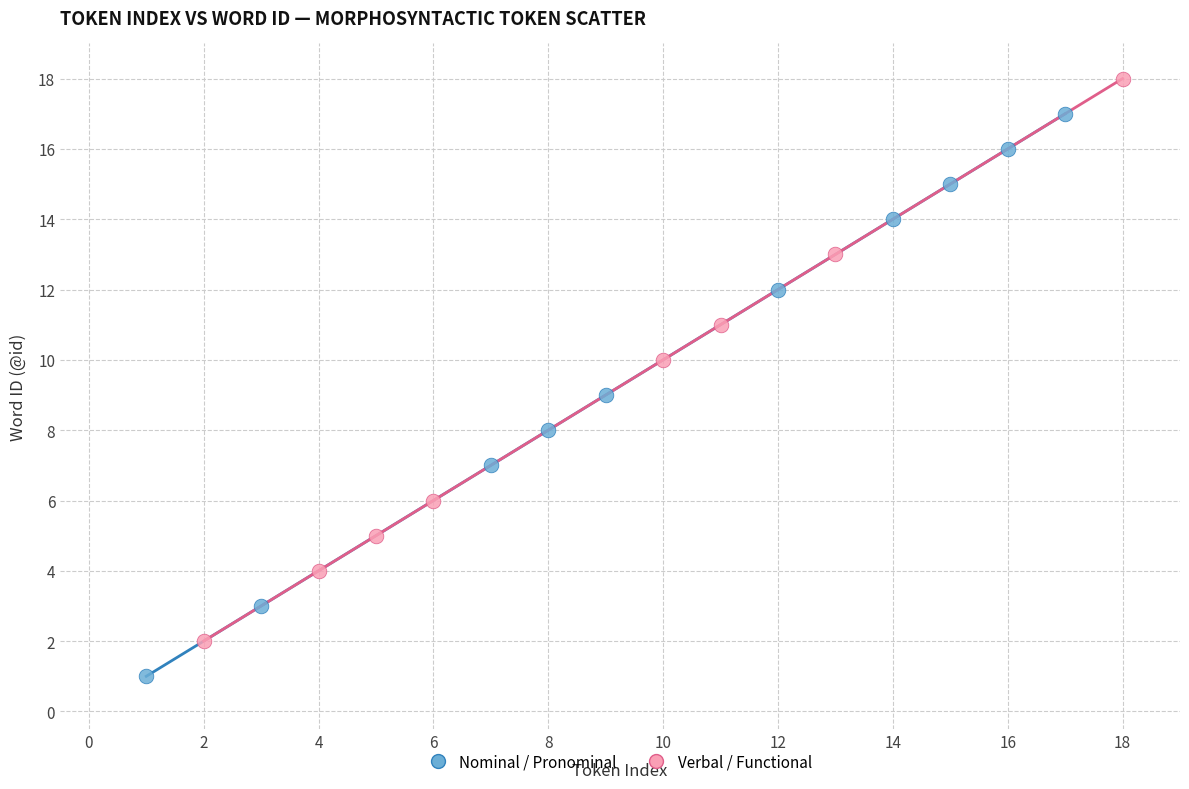

Which series contains the lowest Y value?

Nominal / Pronominal